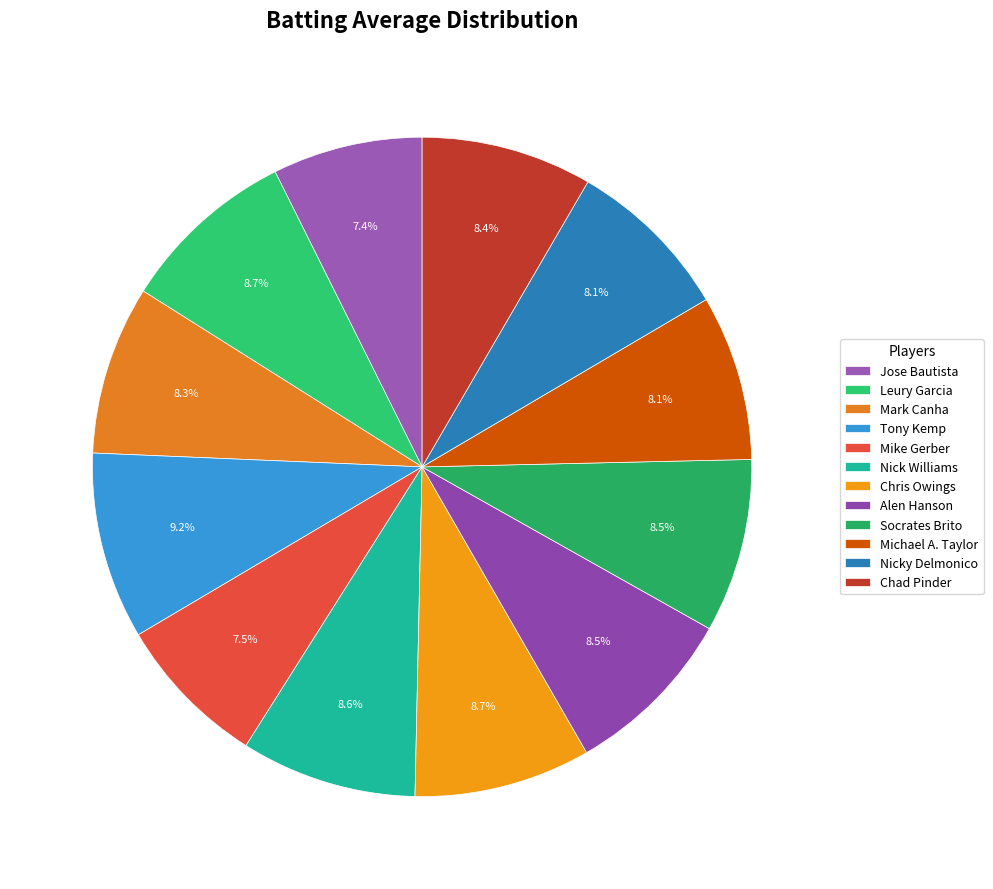

Rank the categories by value from lowest to highest.

Jose Bautista, Mike Gerber, Michael A. Taylor, Nicky Delmonico, Mark Canha, Chad Pinder, Alen Hanson, Socrates Brito, Nick Williams, Chris Owings, Leury Garcia, Tony Kemp